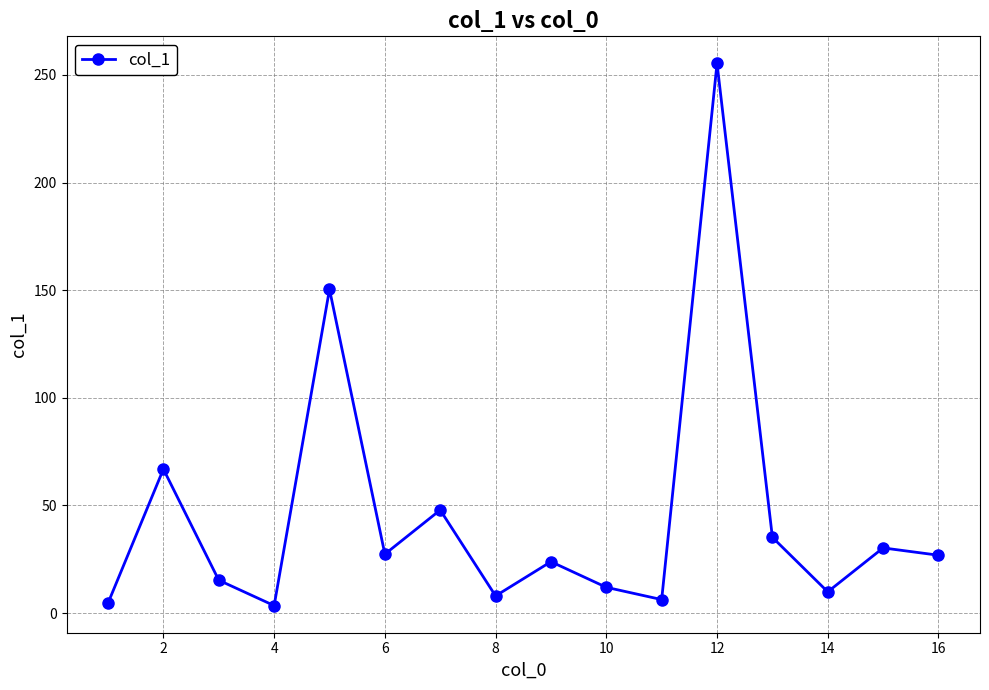

How many interior local valleys (lower than both neighbors) does the data have?

5